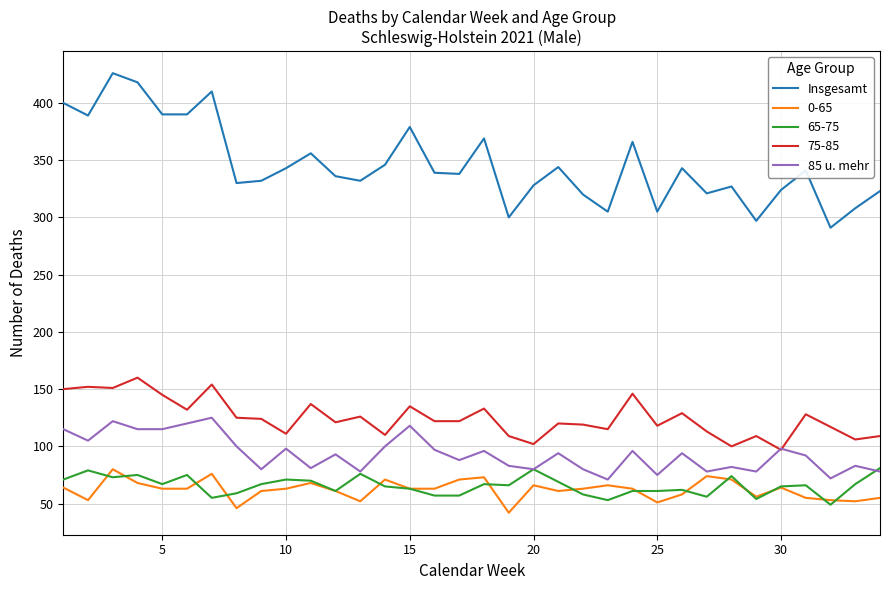

Which series has the widest spread of values?

Insgesamt